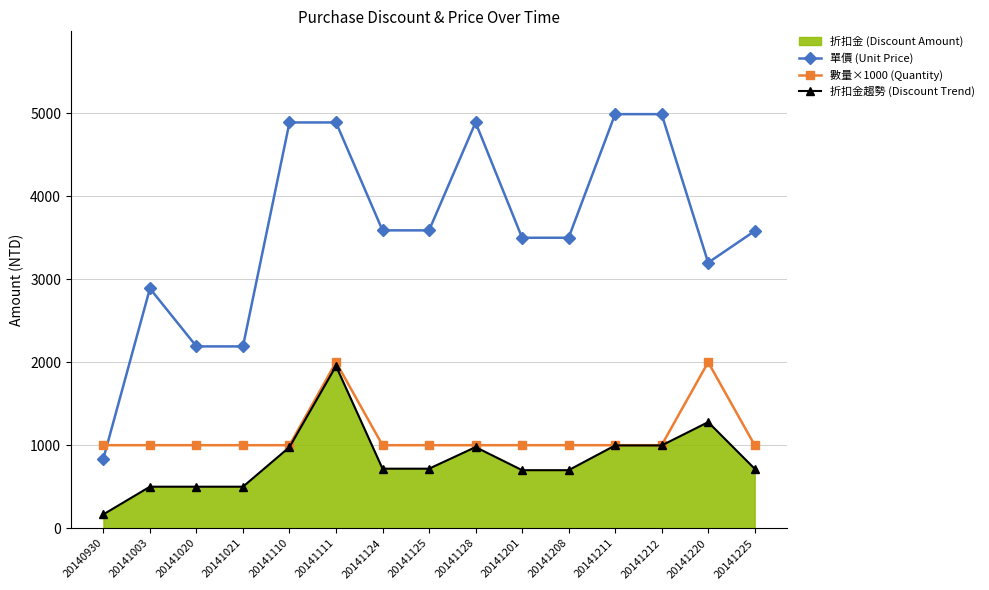

At how many categories does at least one series exceed 2151?

14